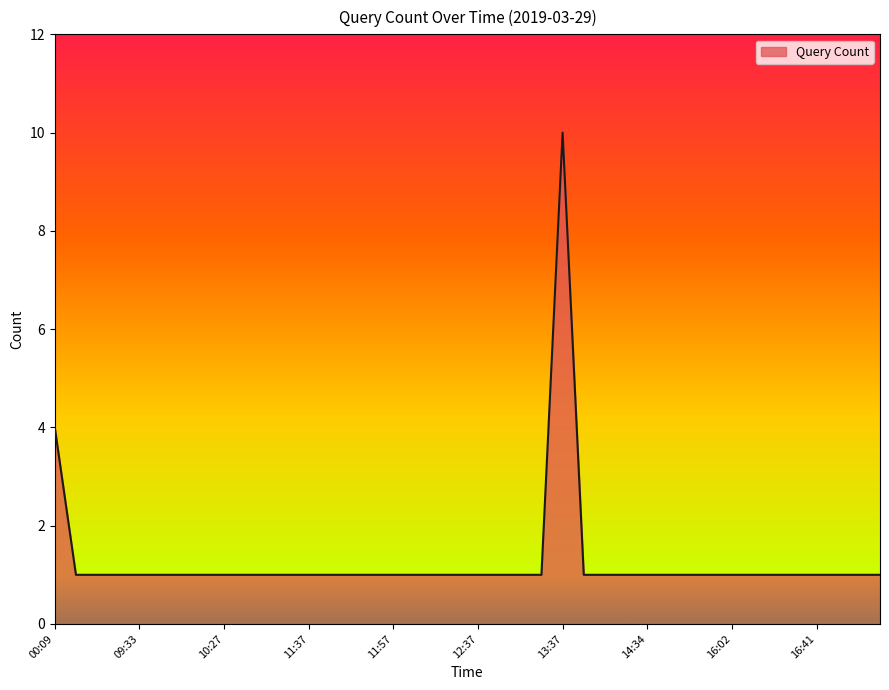

What is the difference between the maximum and minimum values?

9